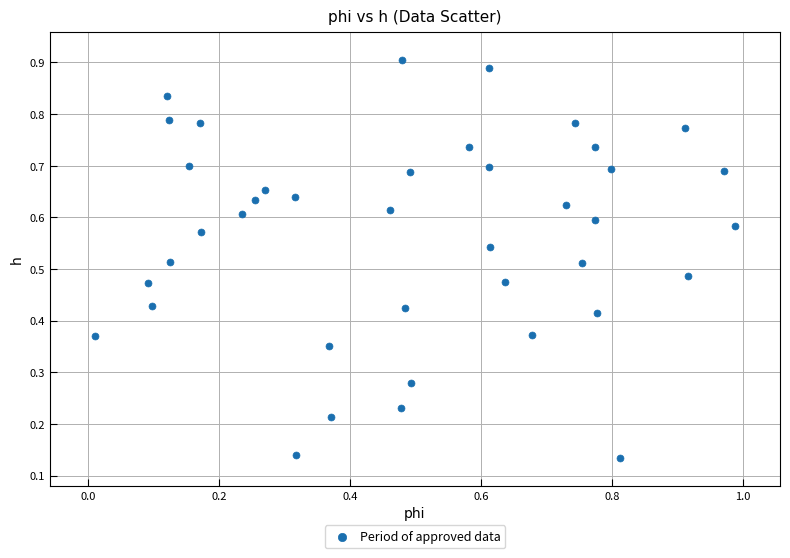

What is the range of X values (max minus min)?

1.0